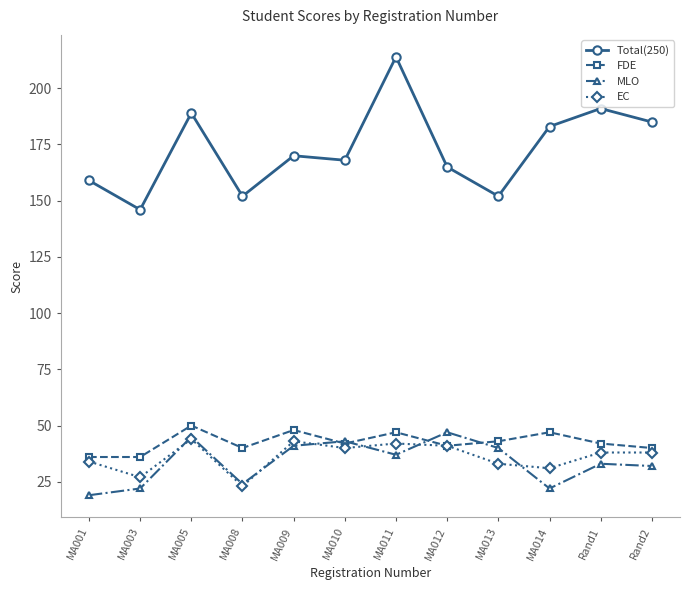

What is the greatest value displayed?

214